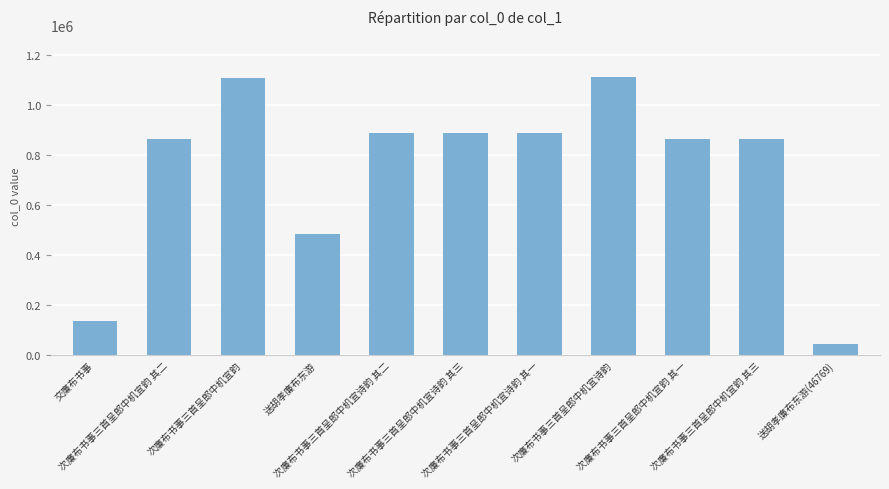

At which label does the data first exceed 865021?

次廉布书事三首呈郎中机宜韵